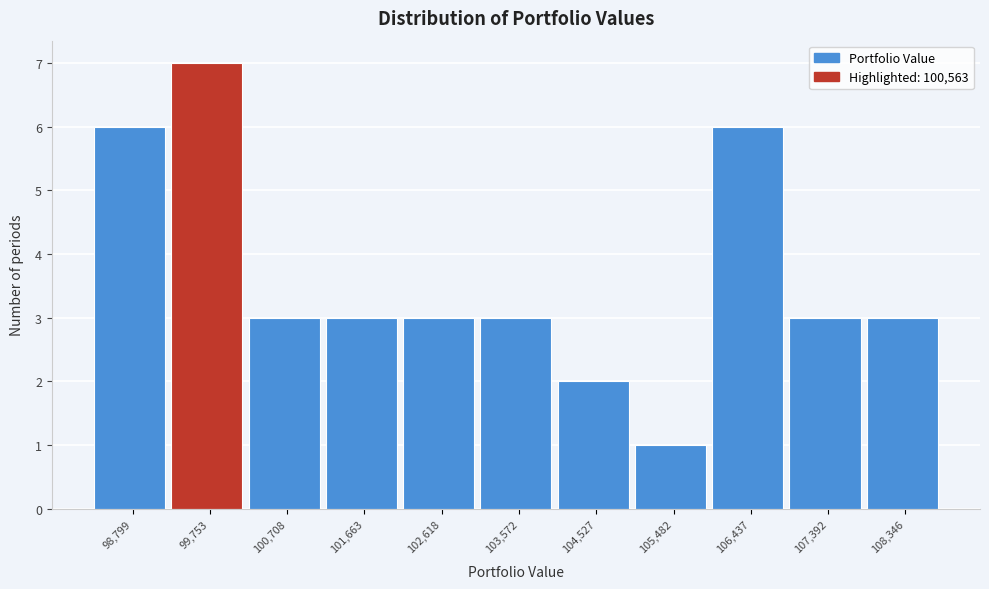

Reading left to right, list all the values displayed in this chart.

6	7	3	3	3	3	2	1	6	3	3